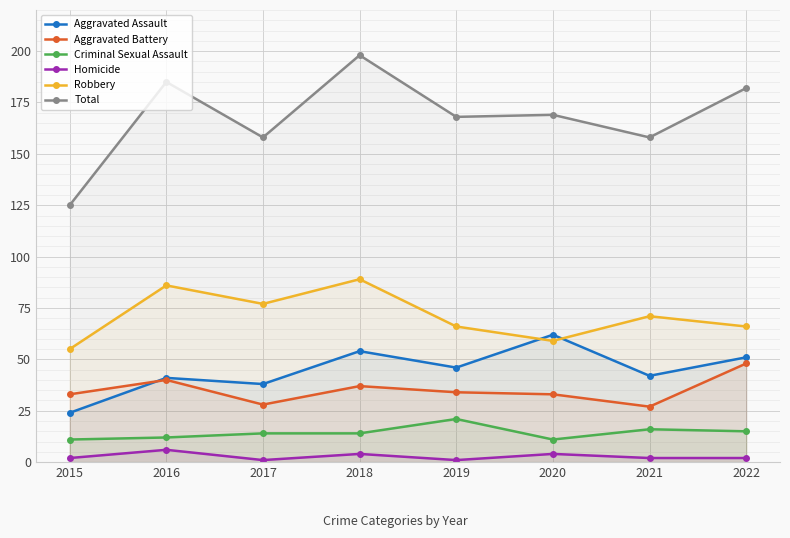

Rank the series by their maximum value, from highest to lowest.

Total, Robbery, Aggravated Assault, Aggravated Battery, Criminal Sexual Assault, Homicide